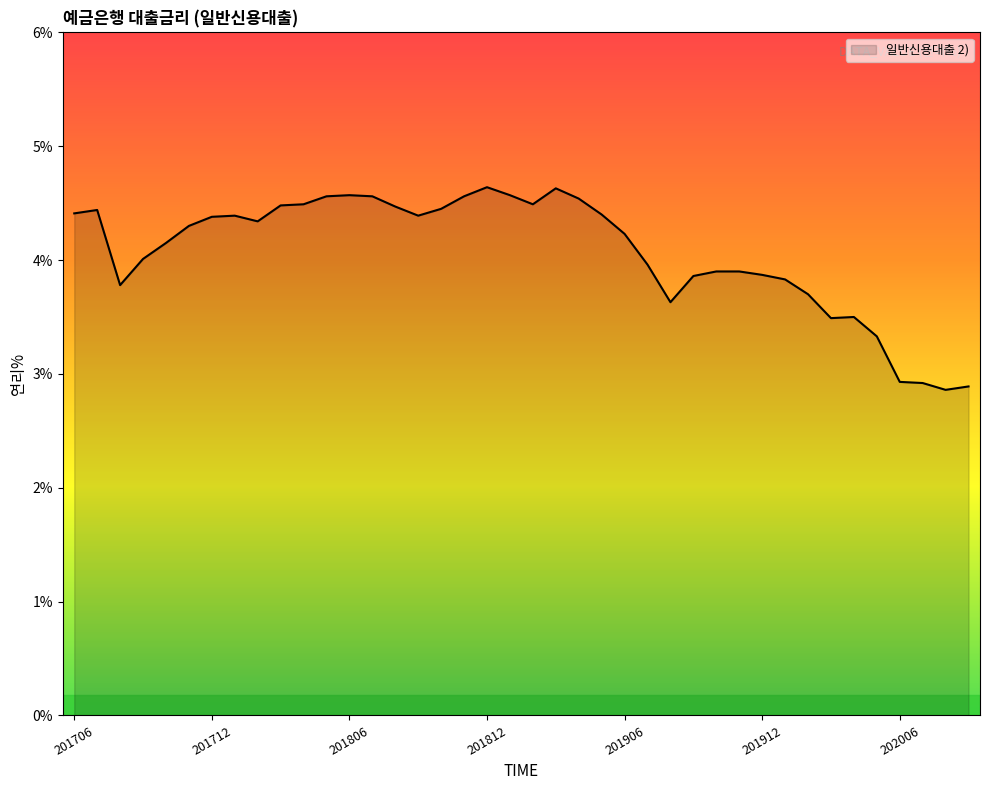

What is the minimum value shown in the chart?

2.9